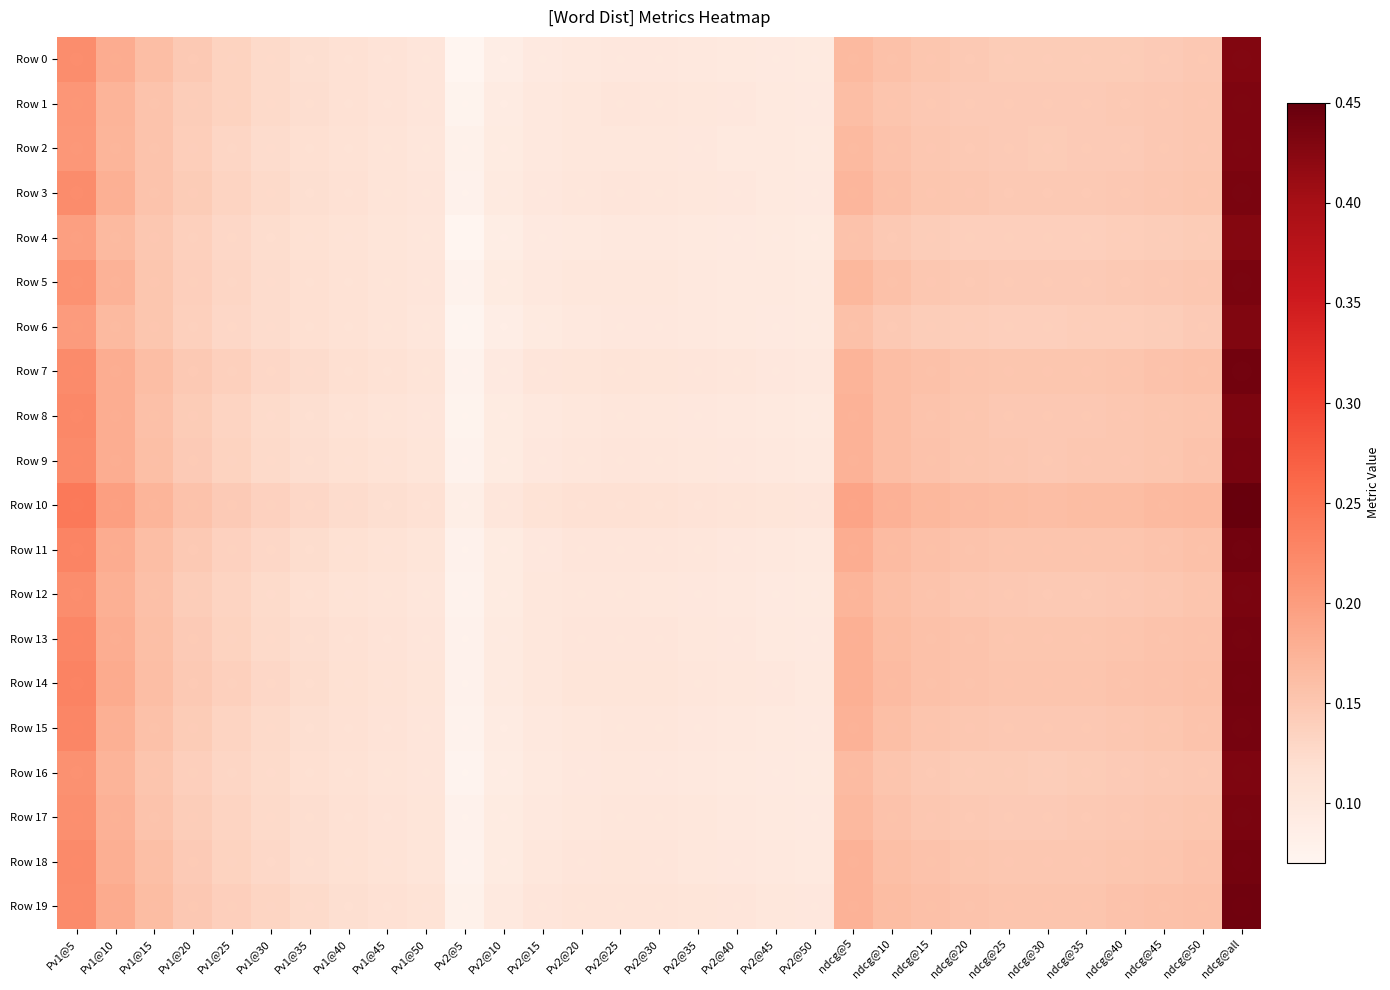

At which category does the chart reach its minimum across all series?

Pv2@5